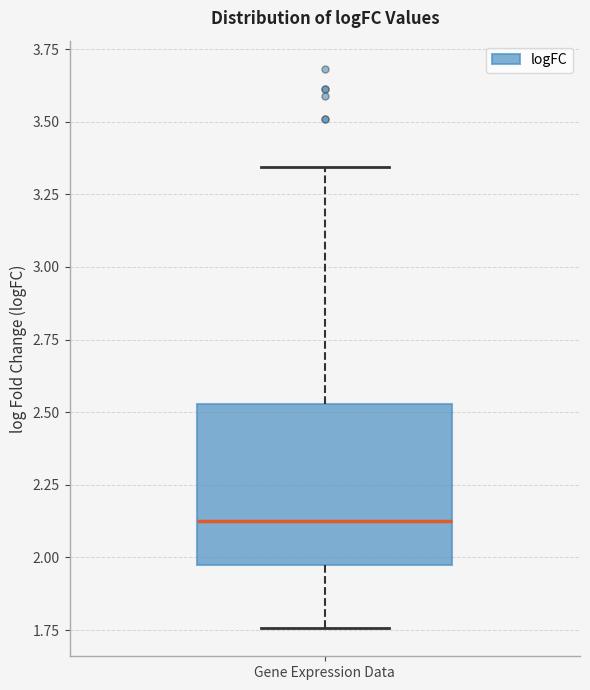

Where is the upper edge of the box for Gene Expression Data on the y-axis? The values are not printed on the chart, so give them approximately, as read against the axis.

2.55